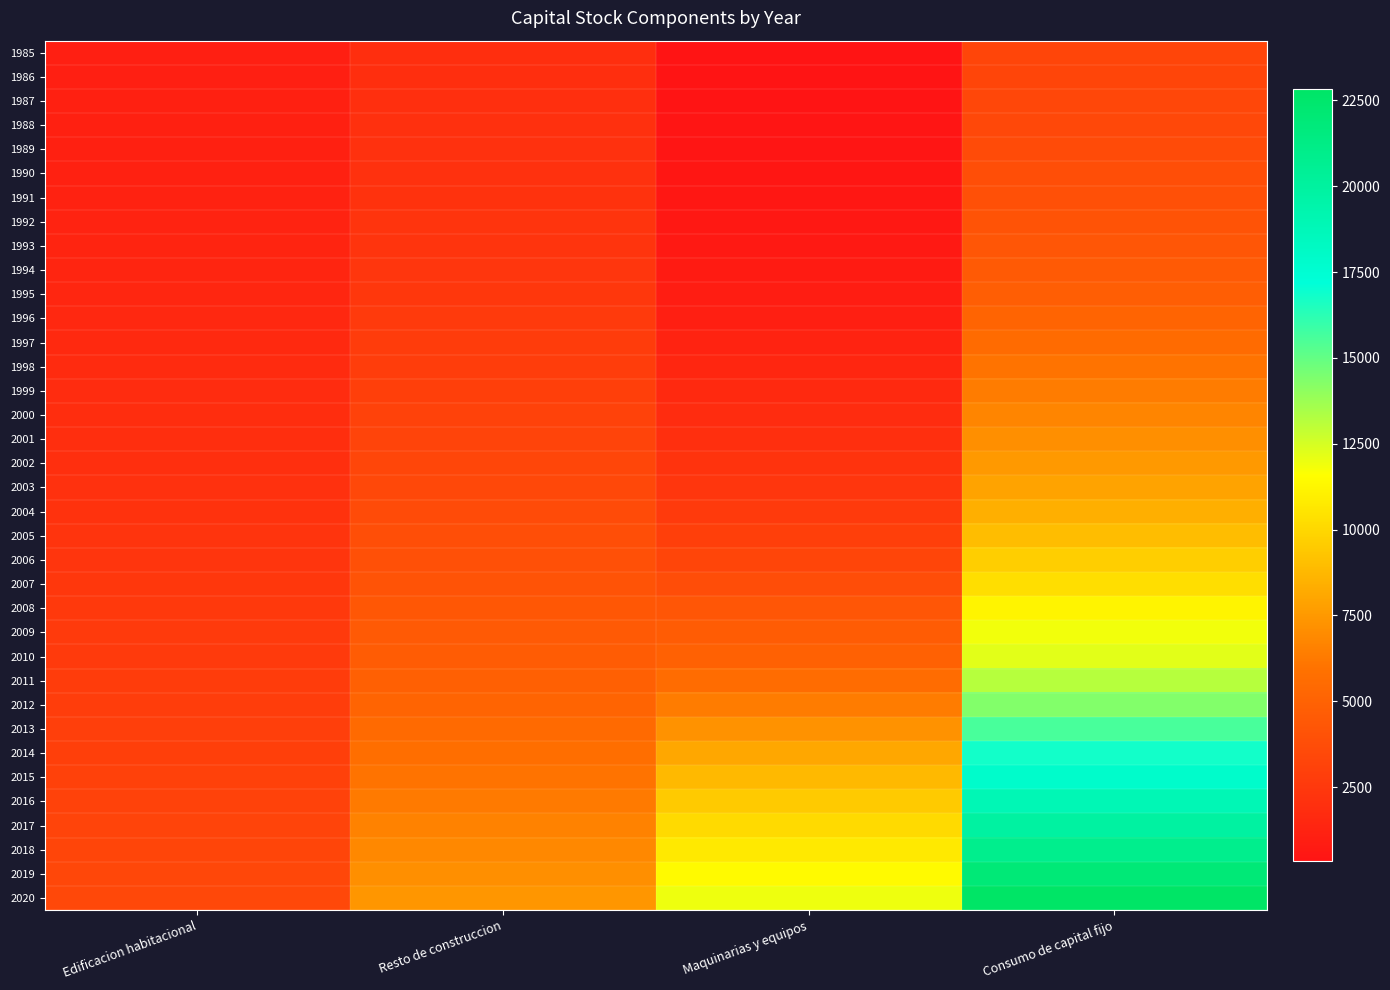

Count the number of categories in the chart.

4